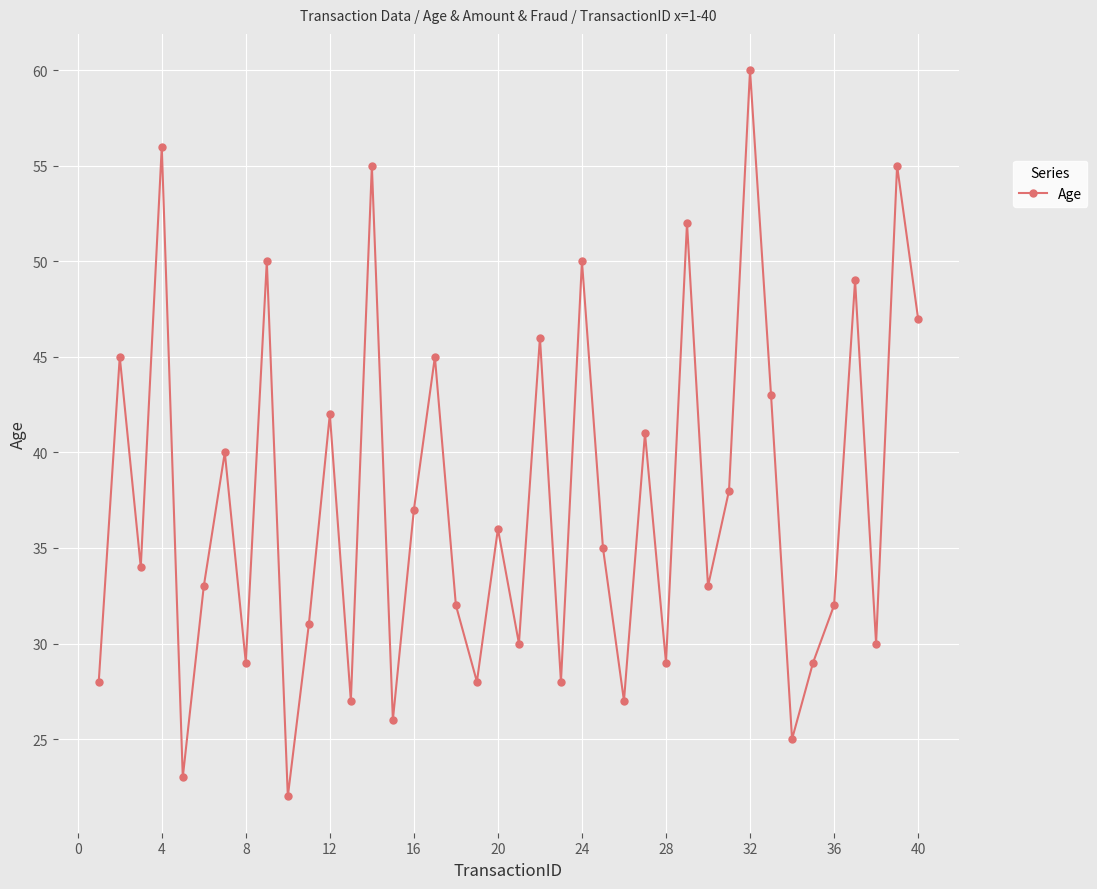

Is this an area chart (filled region under the line)?

No